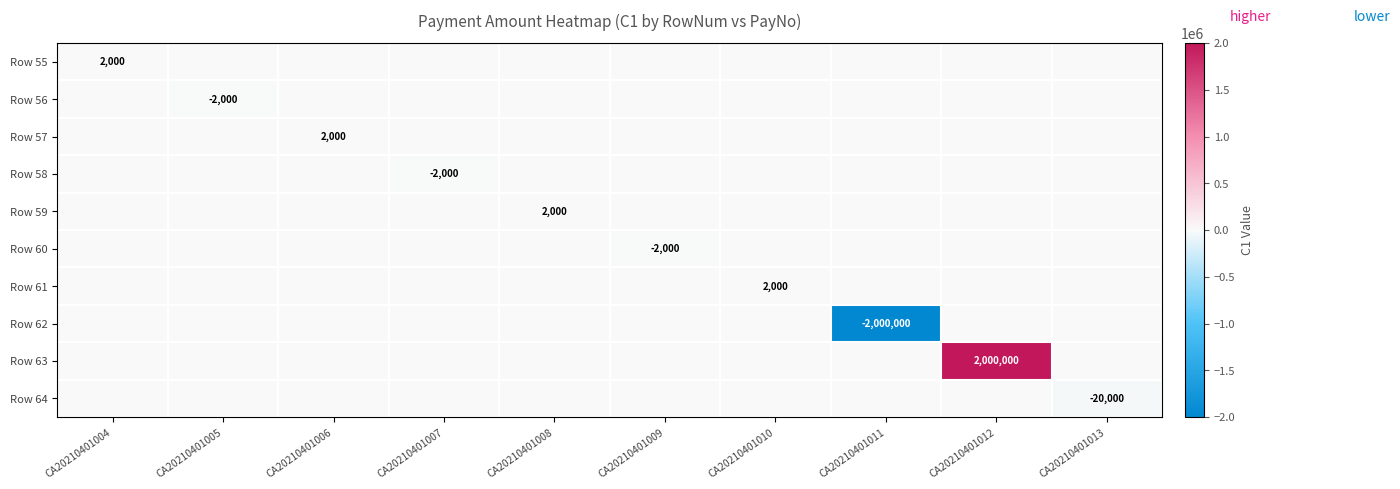

At which category is the sum across all series the highest?

CA20210401012